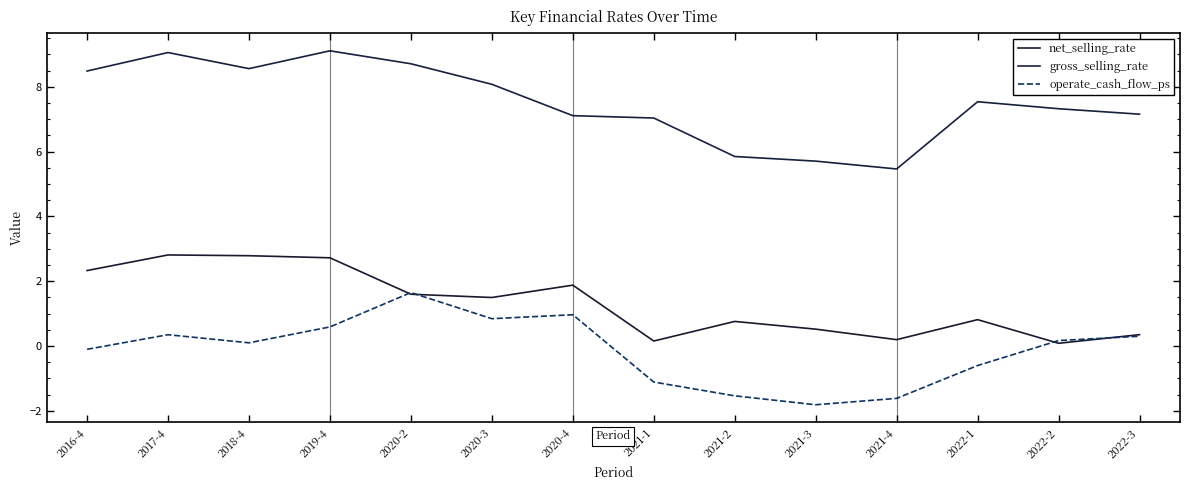

Where does the gross_selling_rate series first go above 7?

2016-4